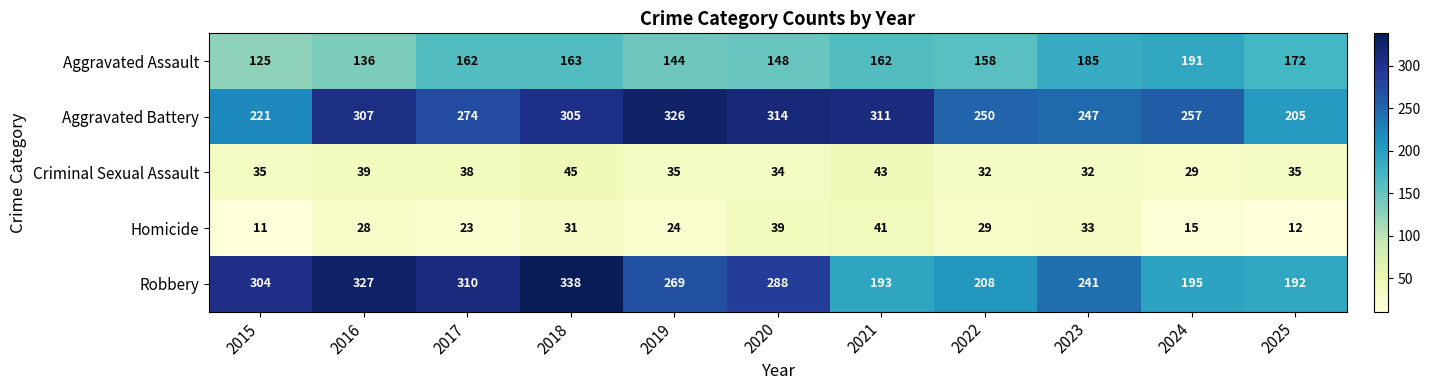

At which label does Aggravated Battery first exceed 274?

2016